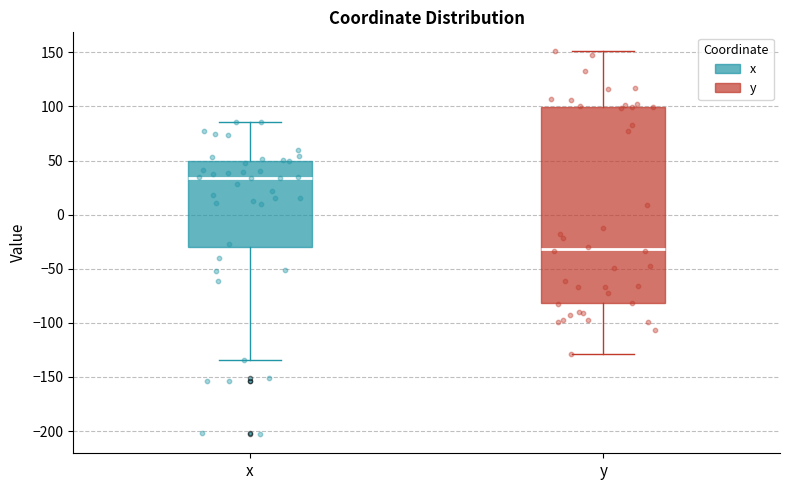

Reading left to right, transcribe this box plot: for each box, give where its median line is, the range the box spans, and where its two whiskers end, as read against the y-axis. The values are not printed on the chart, so give them approximately, as read against the axis.

x: median 35, box -30 to 50, whiskers -135 to 85
y: median -30, box -80 to 100, whiskers -130 to 150